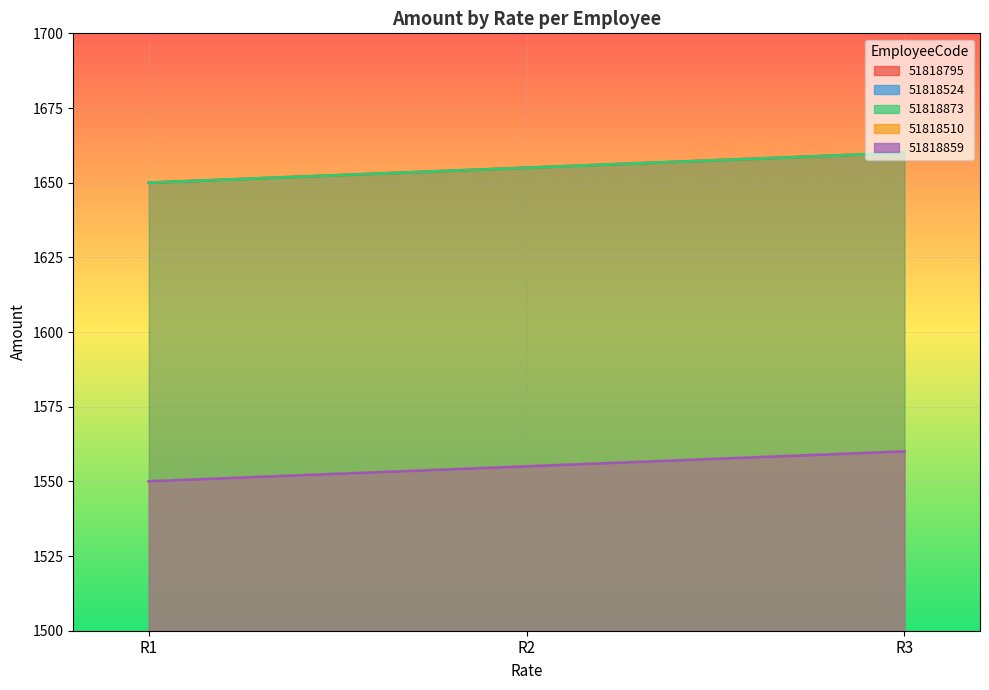

The 51818524 series shows 2073 at R1. True or false?

False